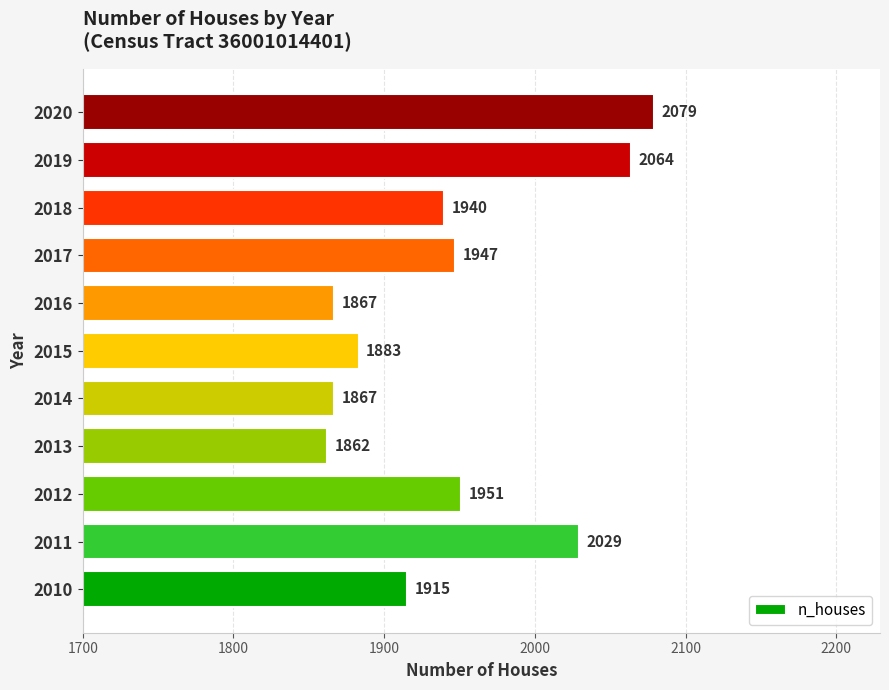

What is the difference between the values at 2017 and 2020?

132